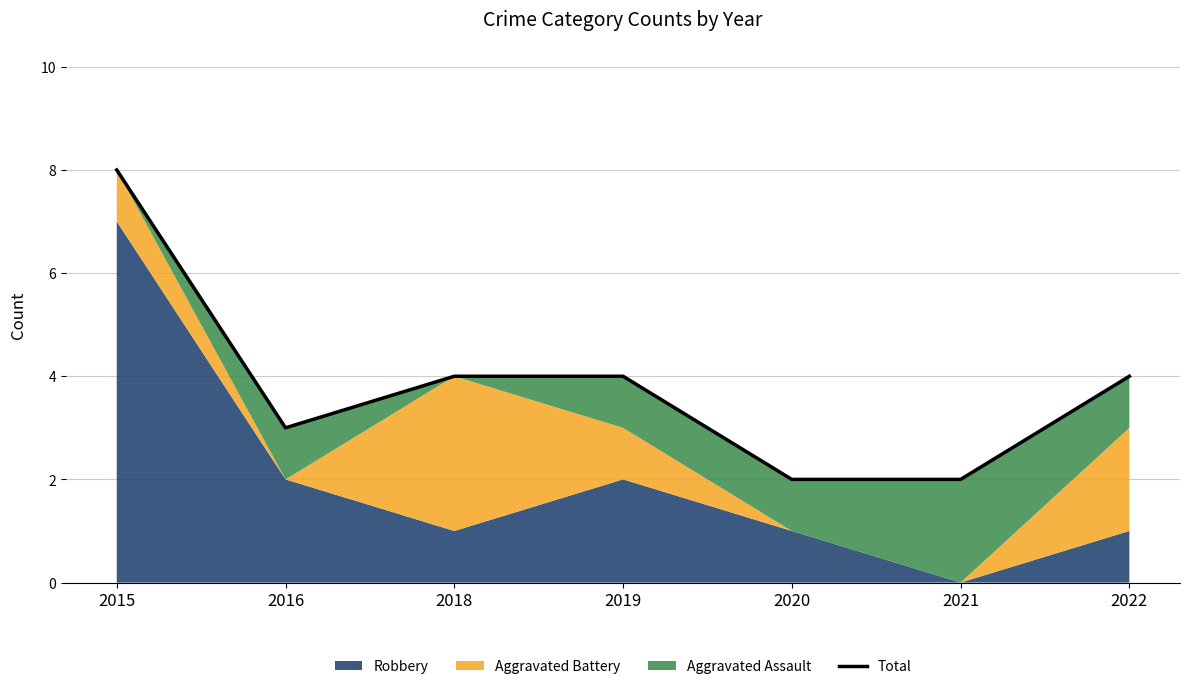

How many data points does each series have?

7